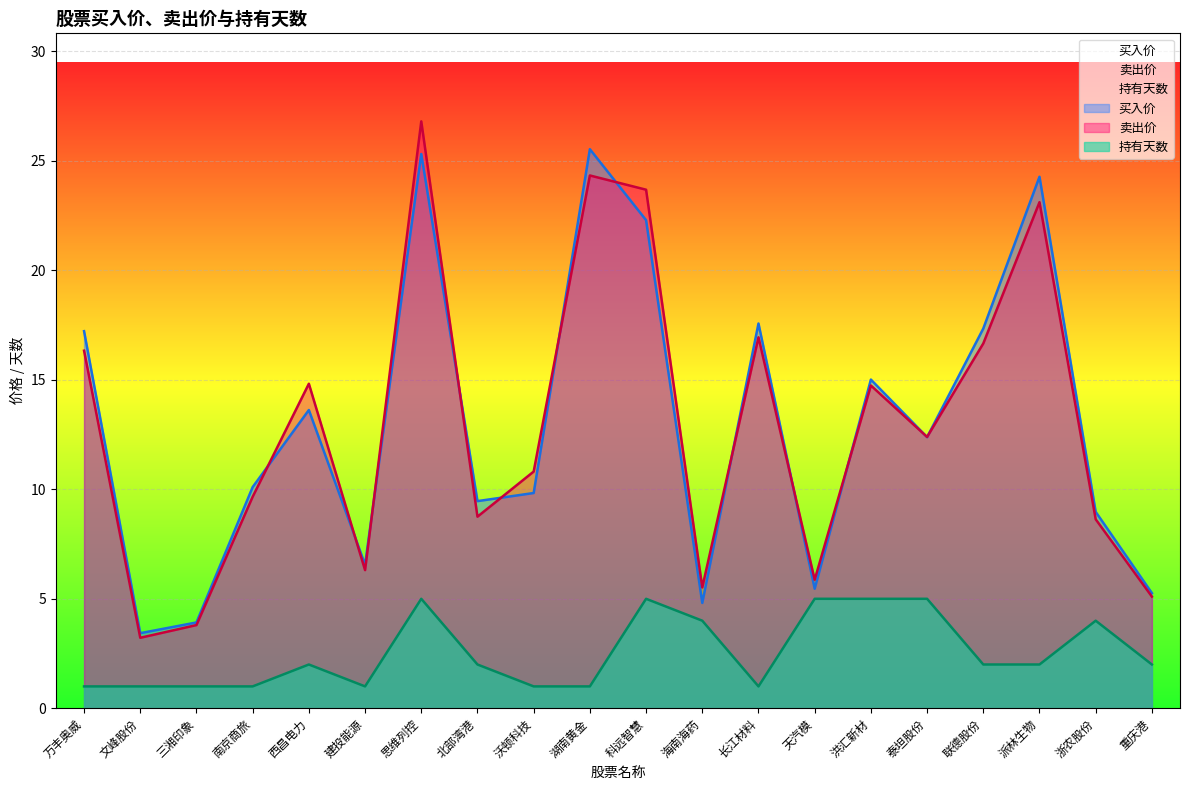

How many data points in 持有天数 are above 2?

7